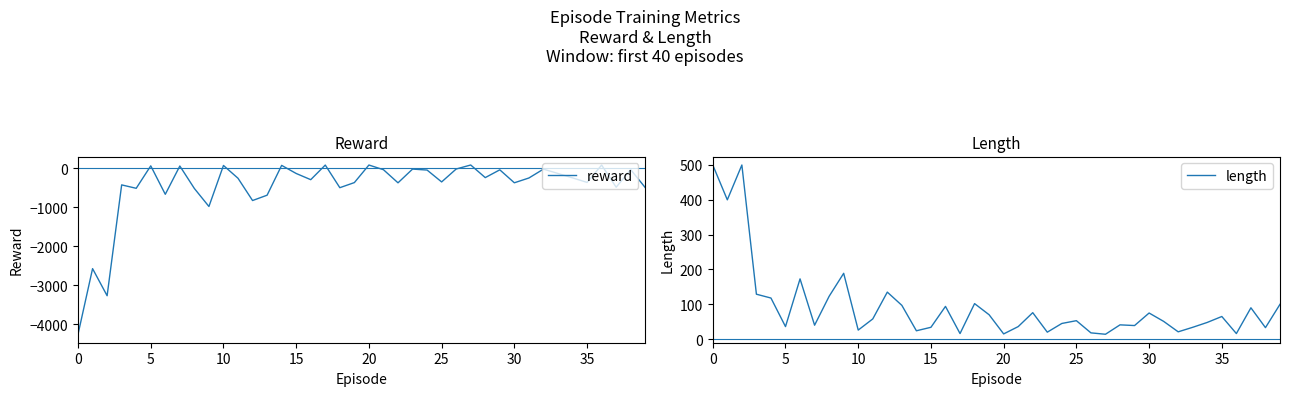

True or false: length has a value of 75 at 30.

True